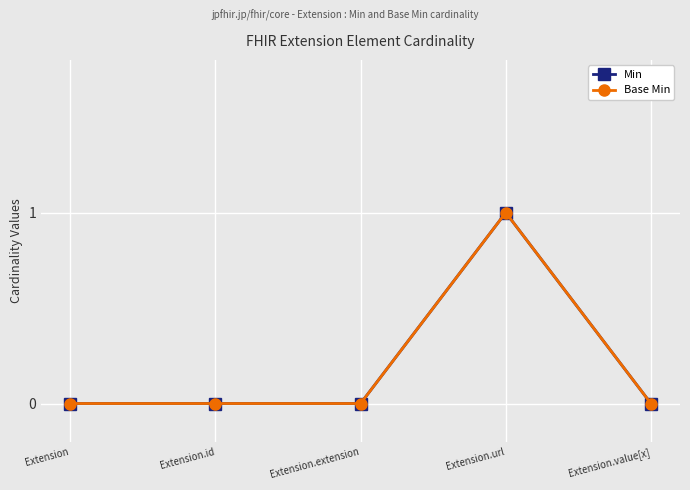

What is the sum of all Base Min values?

1